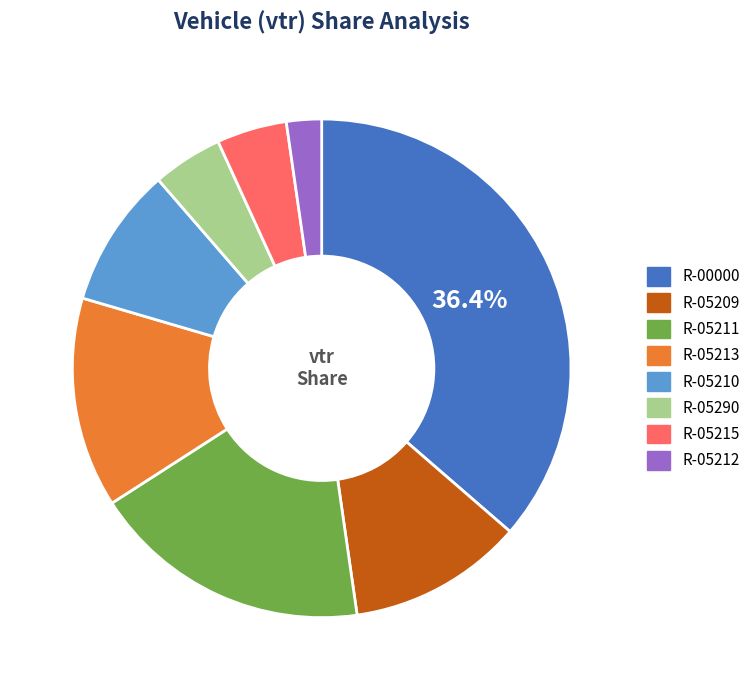

Count the number of slices in the pie.

8